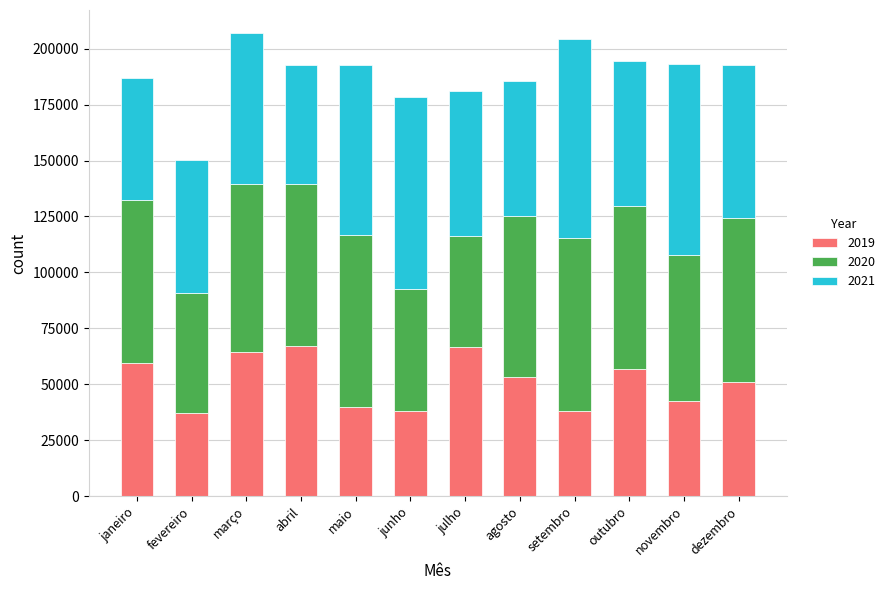

What is the highest value of the 2019 series?

67181